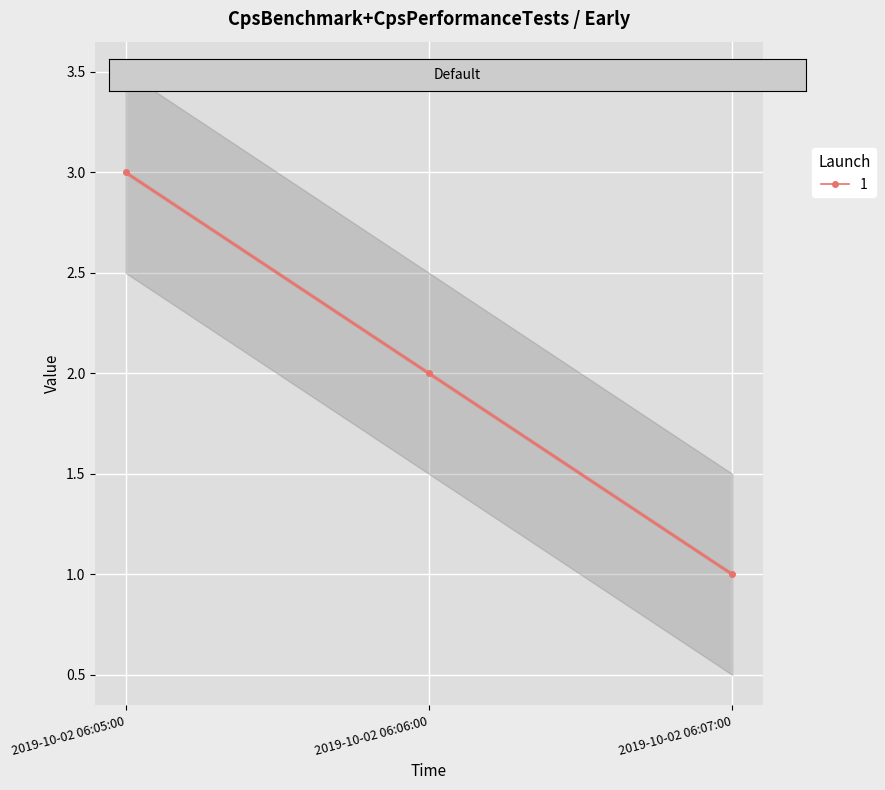

List the labels in order of value, largest first.

2019-10-02 06:05:00, 2019-10-02 06:06:00, 2019-10-02 06:07:00